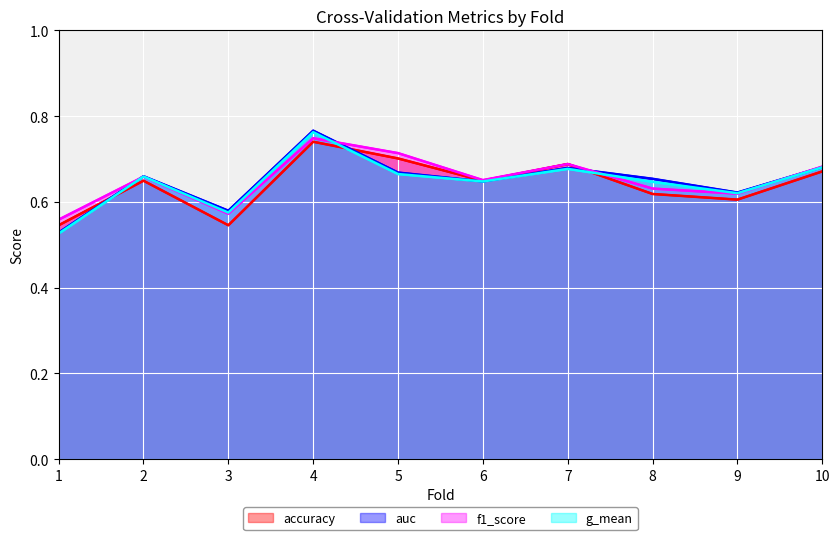

The f1_score series shows 0.6 at 3. True or false?

True